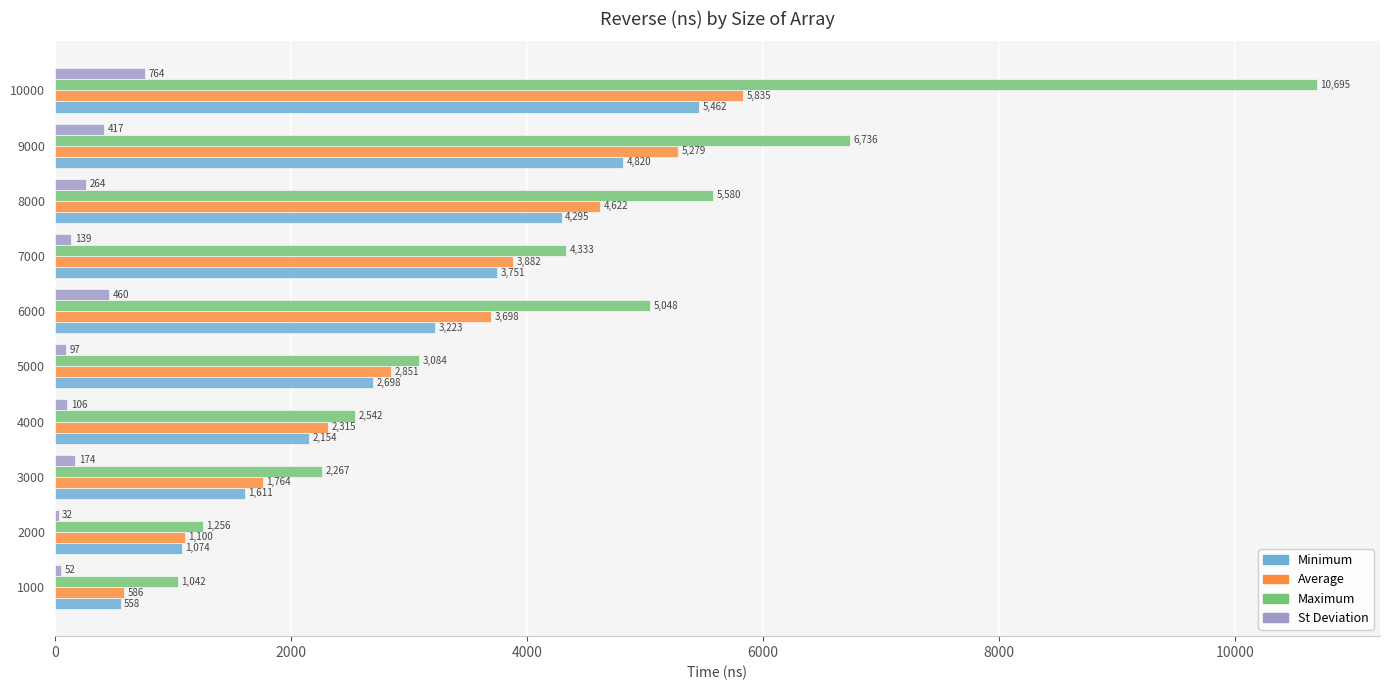

At which category is the sum across all series the highest?

10000